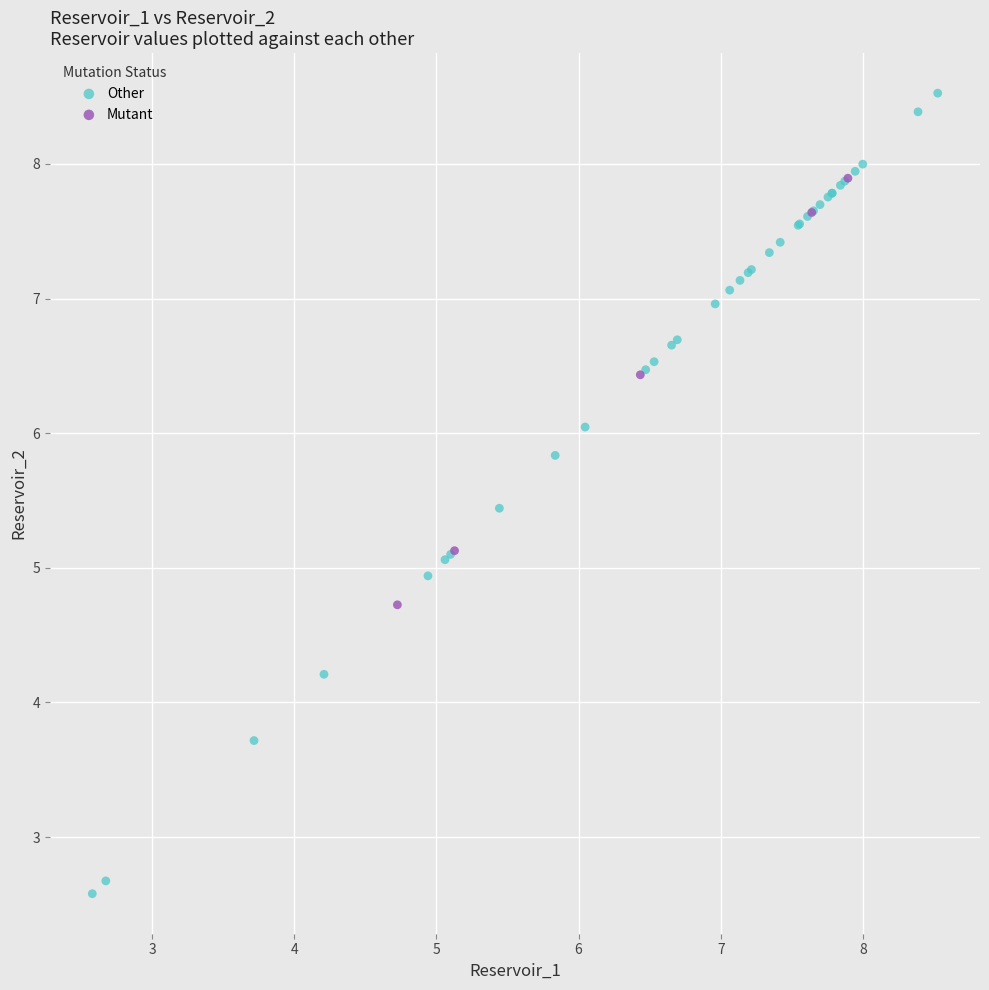

What are all the series names shown in the legend?

Other, Mutant